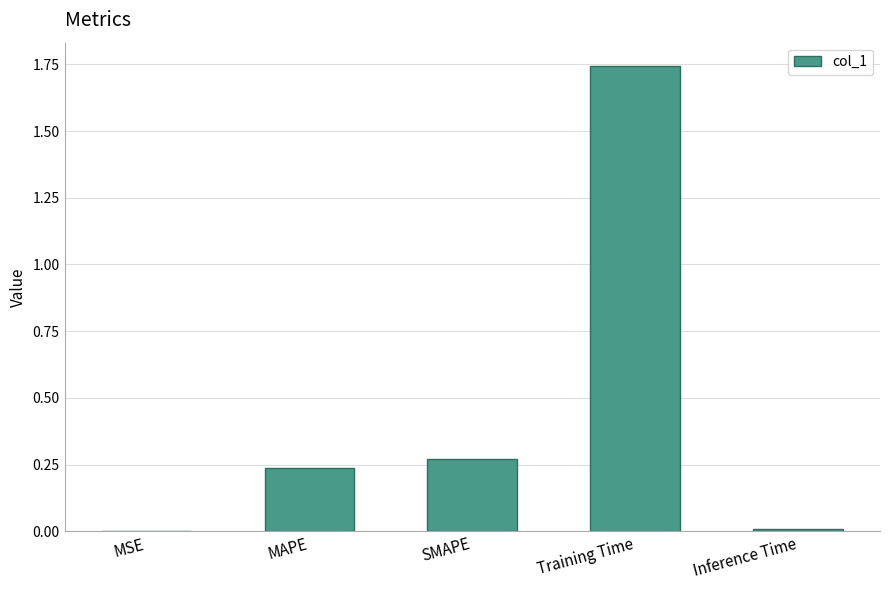

How many data points does each series have?

5